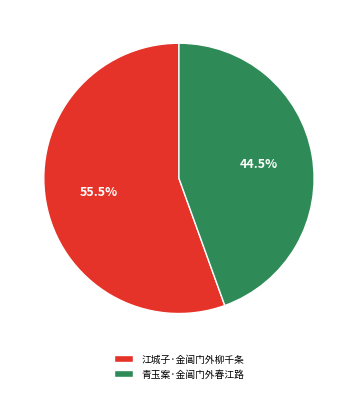

True or false: 青玉案·金阊门外春江路 accounts for 51% of the total.

False